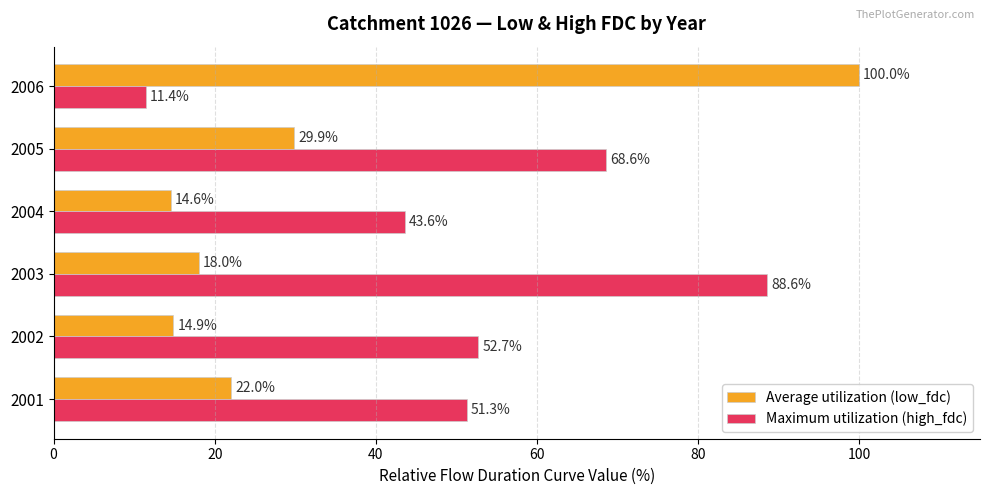

What is the sum of all Average utilization (low_fdc) values?

199.3